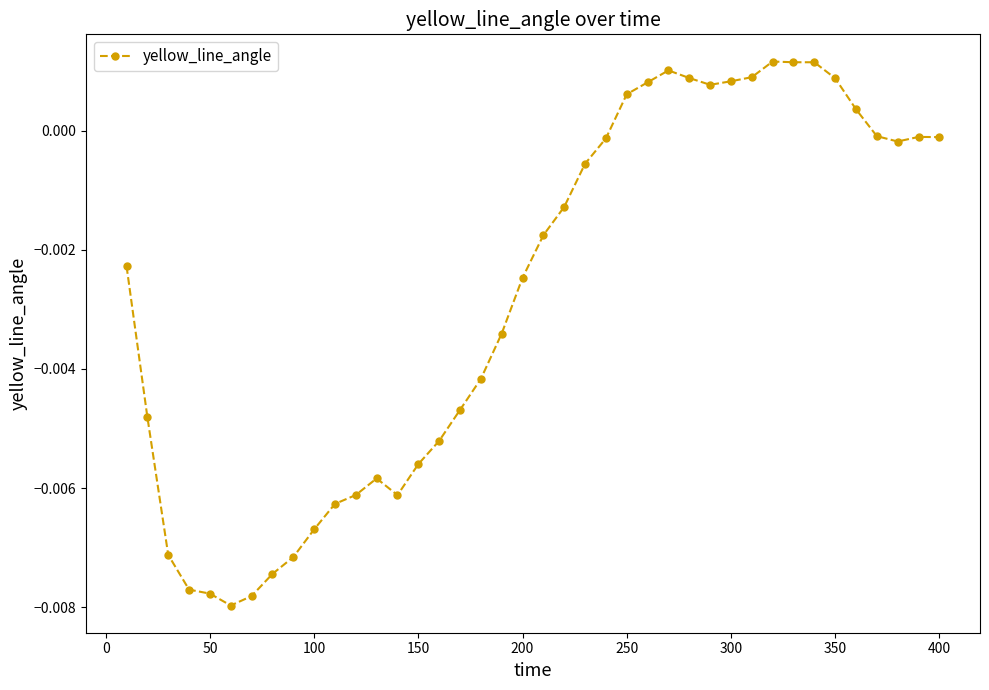

True or false: there are more than 0 points higher than both neighbors.

True